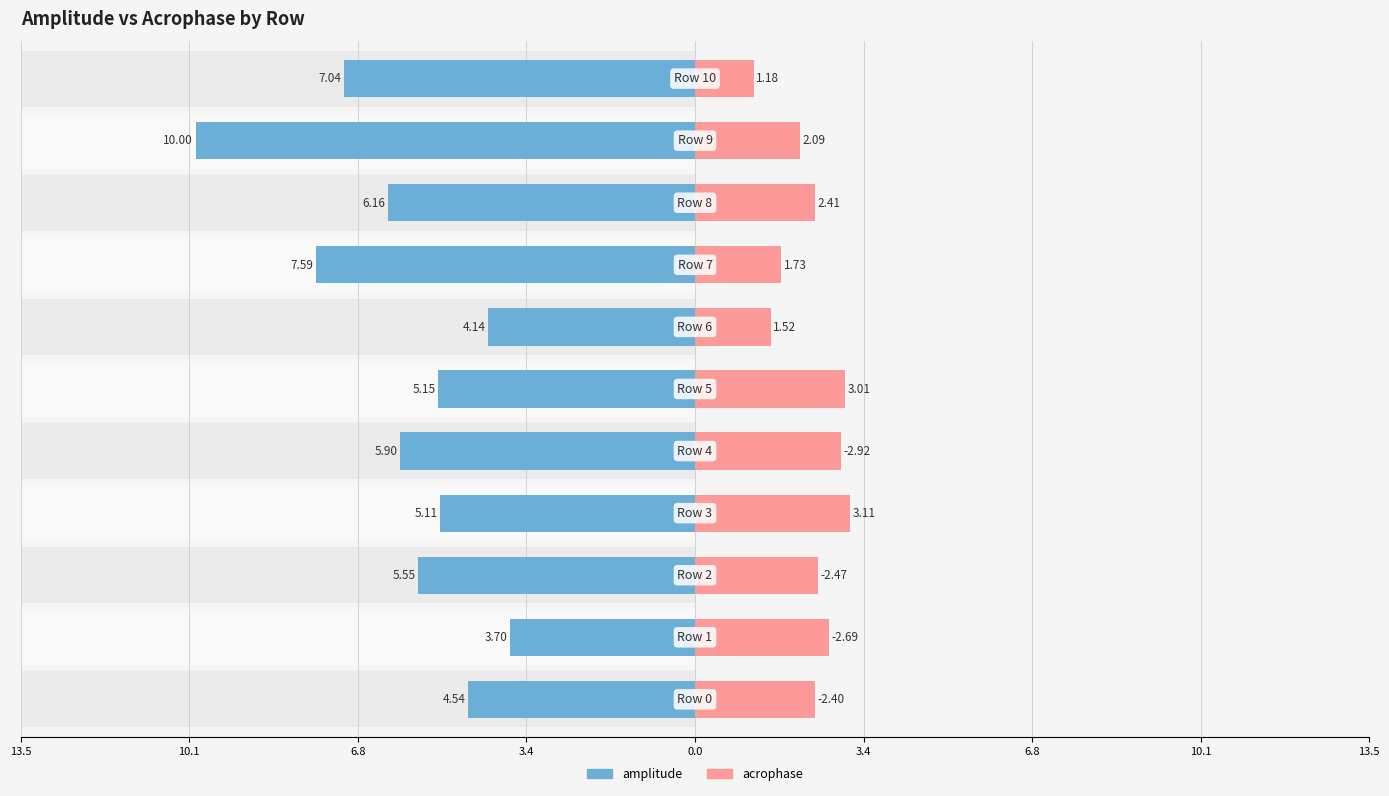

What is the value of the amplitude bar at the 5th from the left?

-5.9